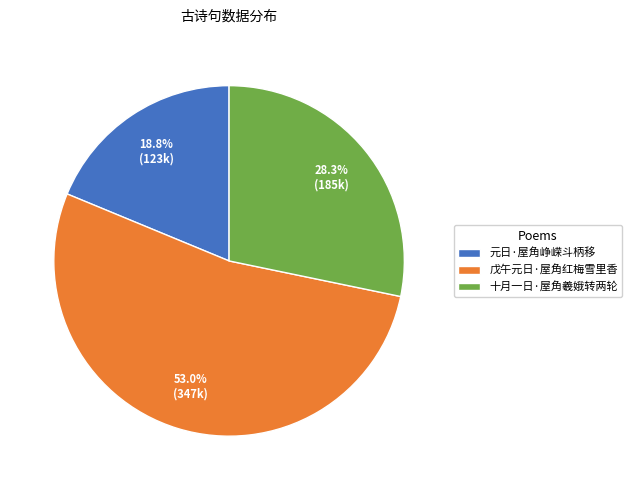

Which slice is the largest?

戊午元日·屋角红梅雪里香